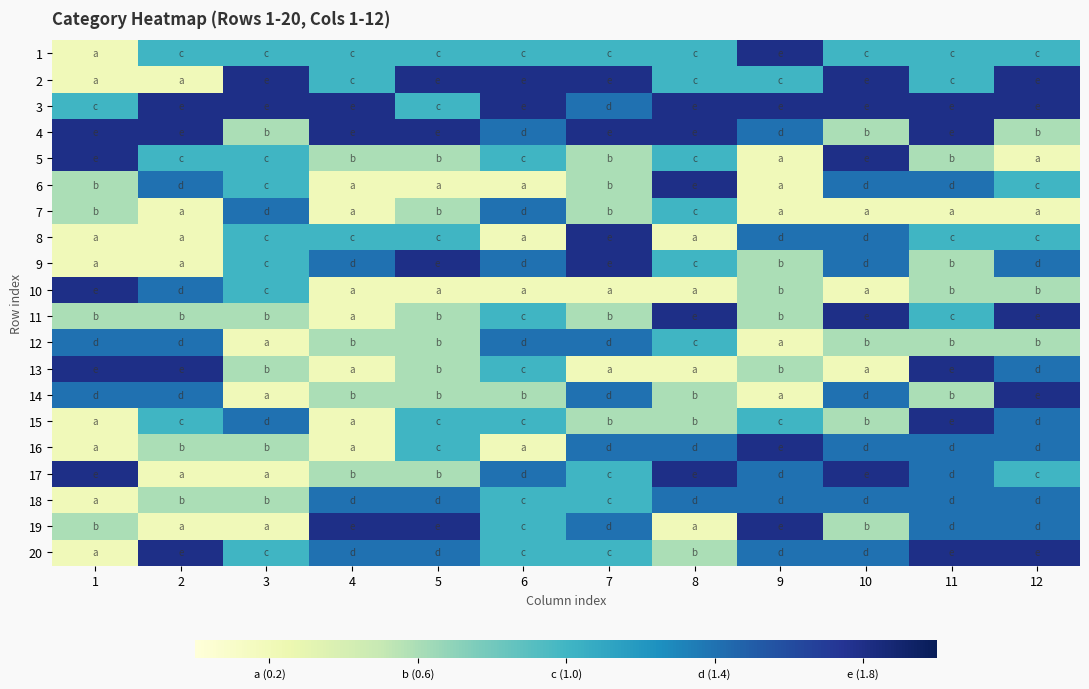

What is the minimum value shown in the chart?

0.2